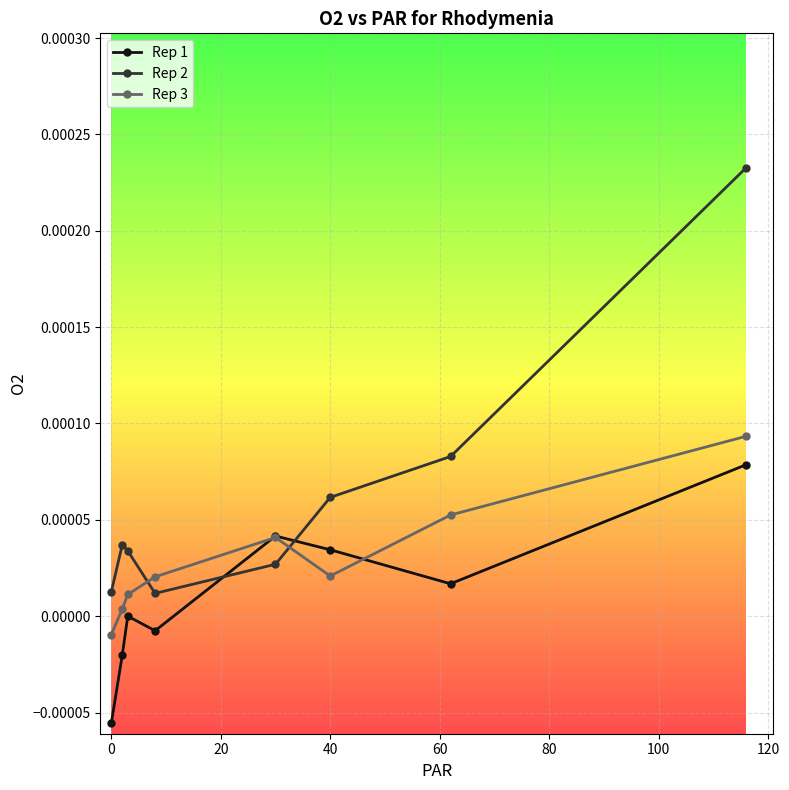

List the series in order of their overall mean, lowest first.

Rep 1, Rep 3, Rep 2